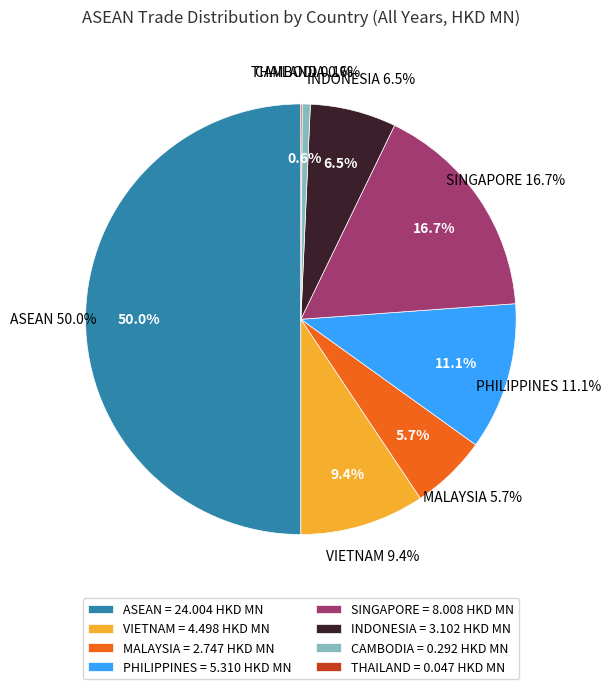

What percentage is the INDONESIA slice, to the nearest percent?

6%